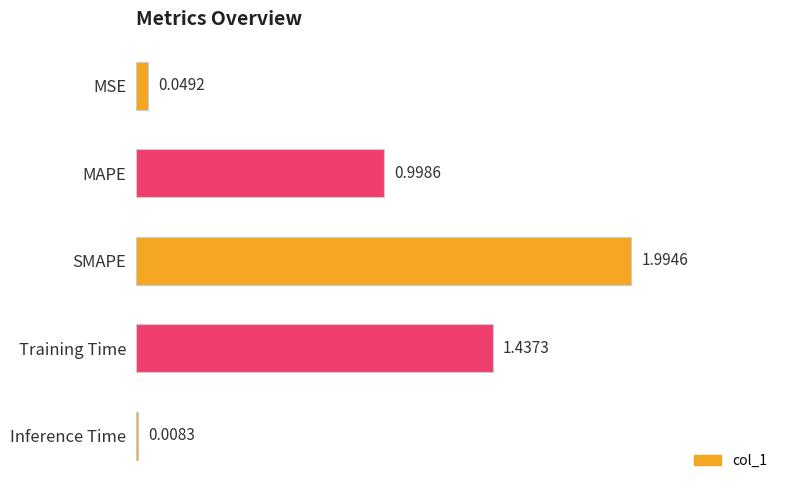

Does the chart contain any negative values?

No